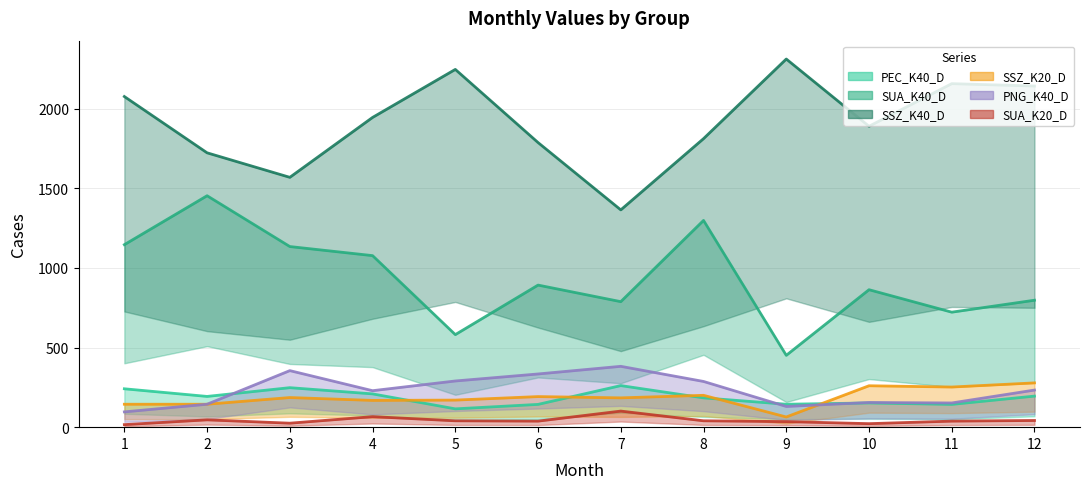

What are all the series names shown in the legend?

PEC_K40_D, SUA_K40_D, SSZ_K40_D, SSZ_K20_D, PNG_K40_D, SUA_K20_D